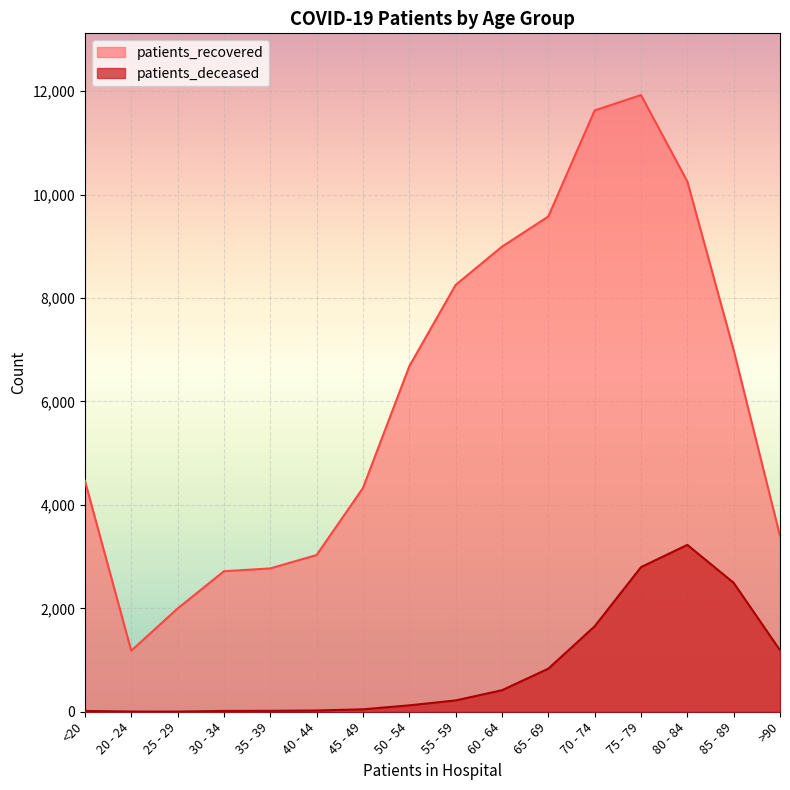

The value of patients_recovered at 25 - 29 is 1996. True or false?

True